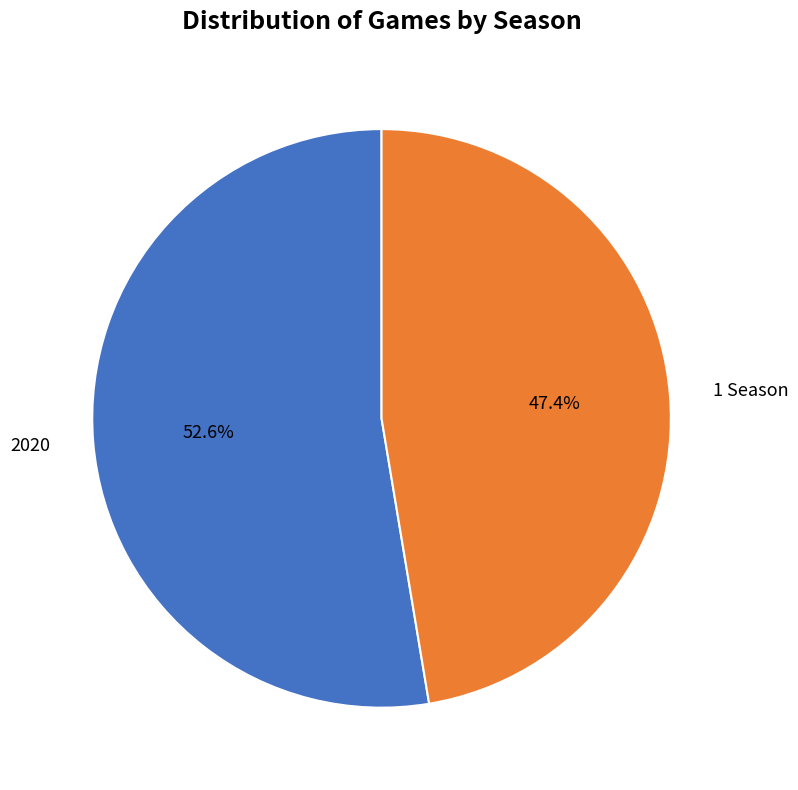

The 1 Season slice represents 47% of the pie. True or false?

True